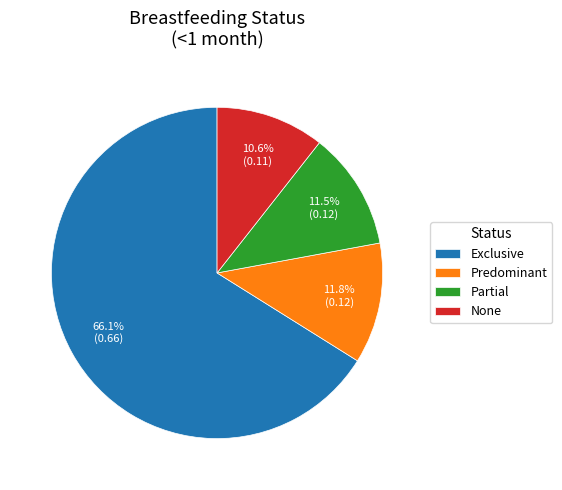

Between Partial and None, which is larger?

Partial